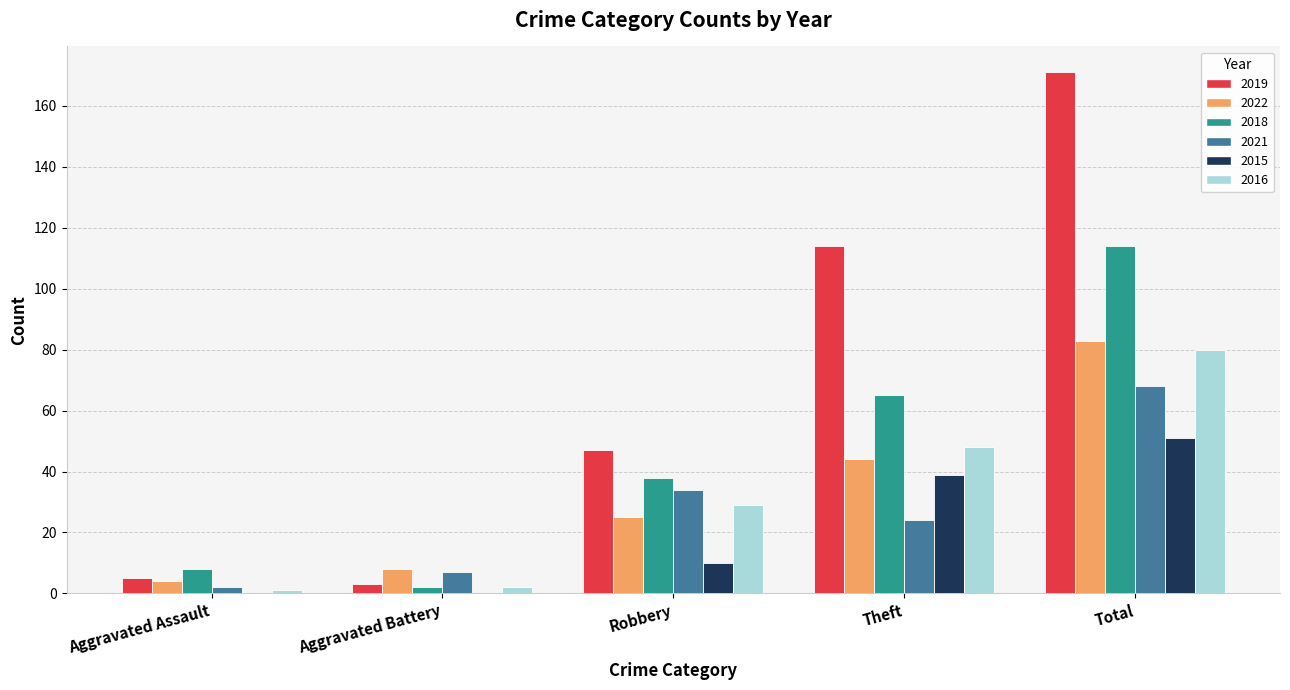

How many categories are shown in the chart?

5